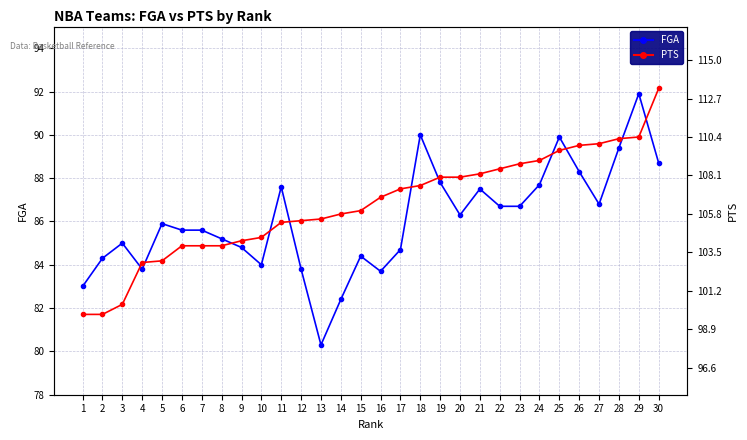

Rank the series by their average value, from highest to lowest.

PTS, FGA